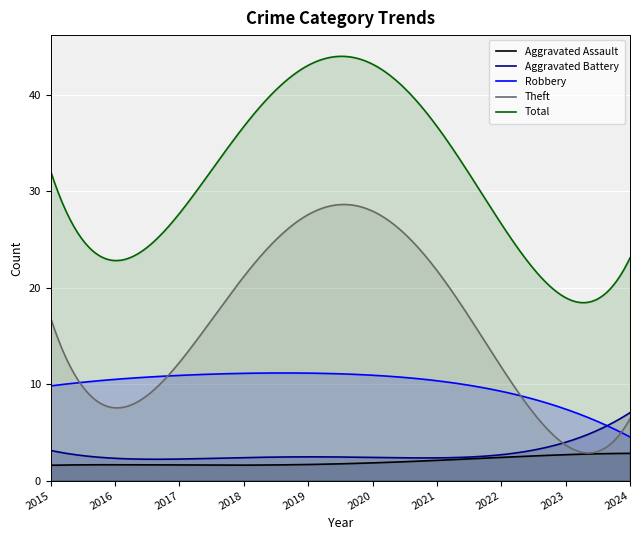

Rank the series by their maximum value, from highest to lowest.

Total, Theft, Robbery, Aggravated Battery, Aggravated Assault